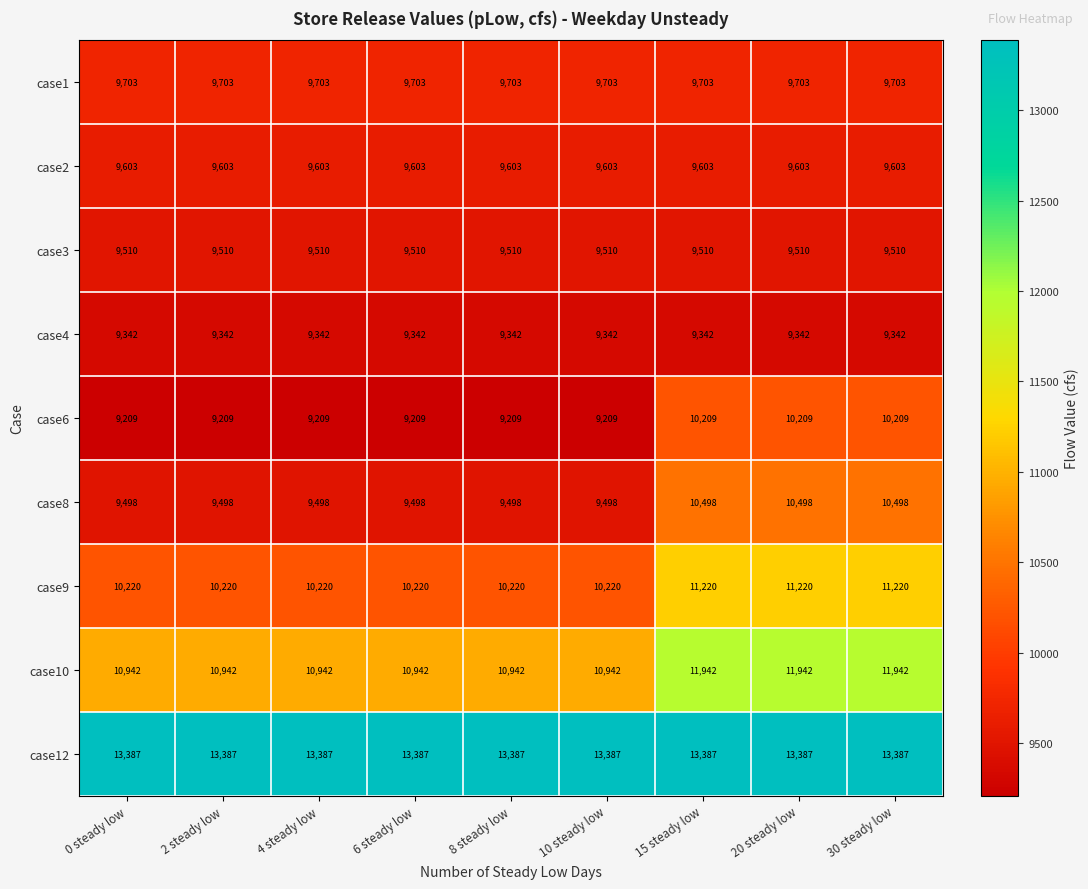

At how many categories does at least one series exceed 9587?

9